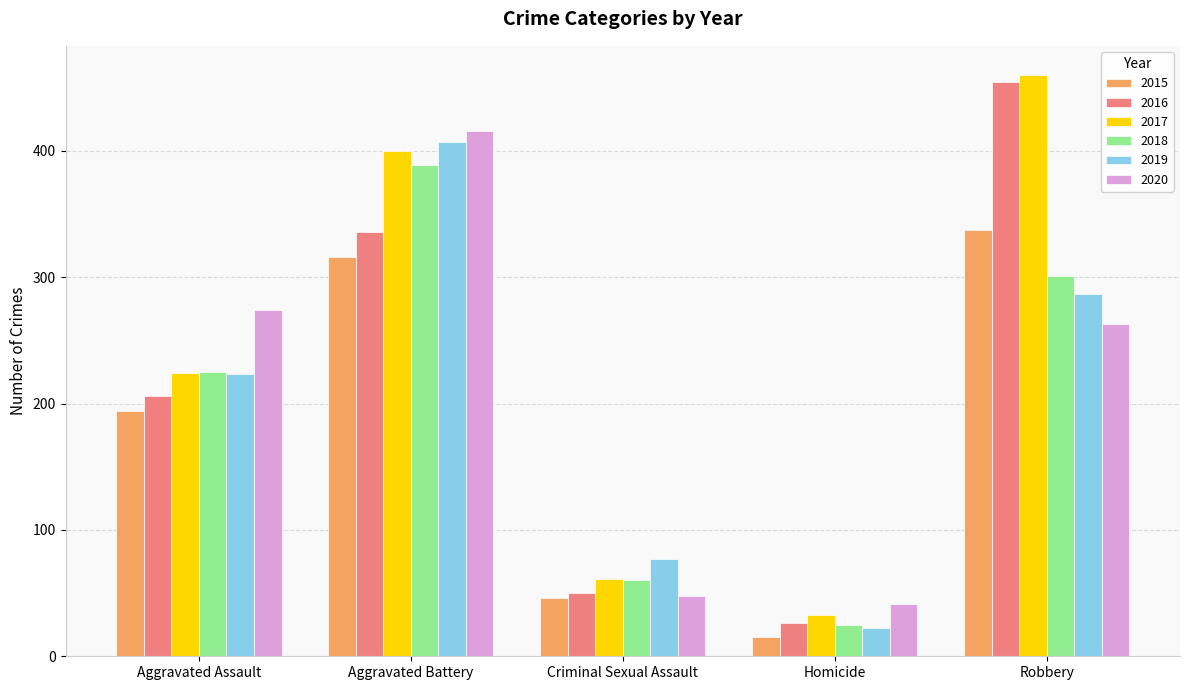

What position from the right is Homicide?

2